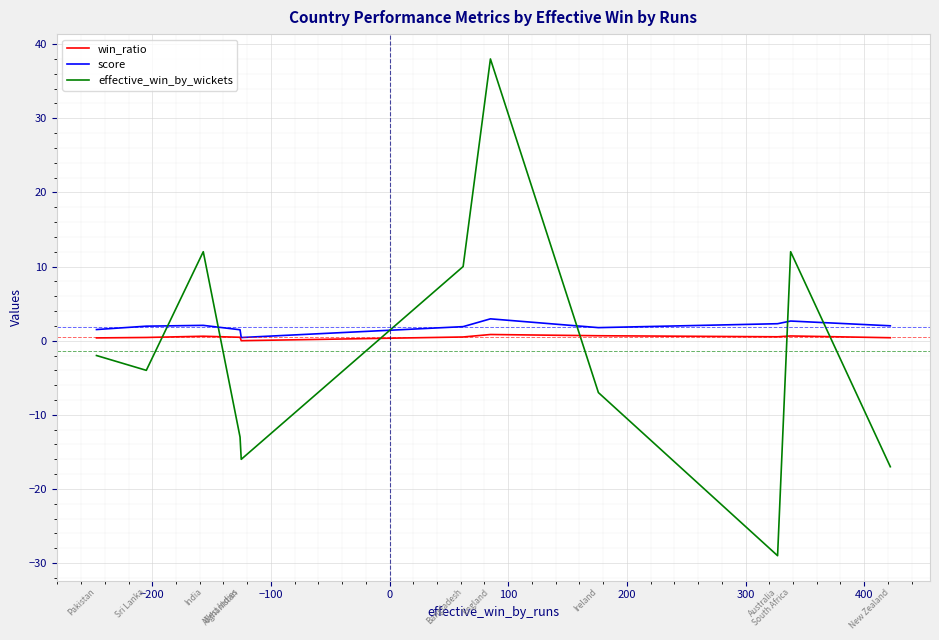

What is the greatest value displayed?

38.0